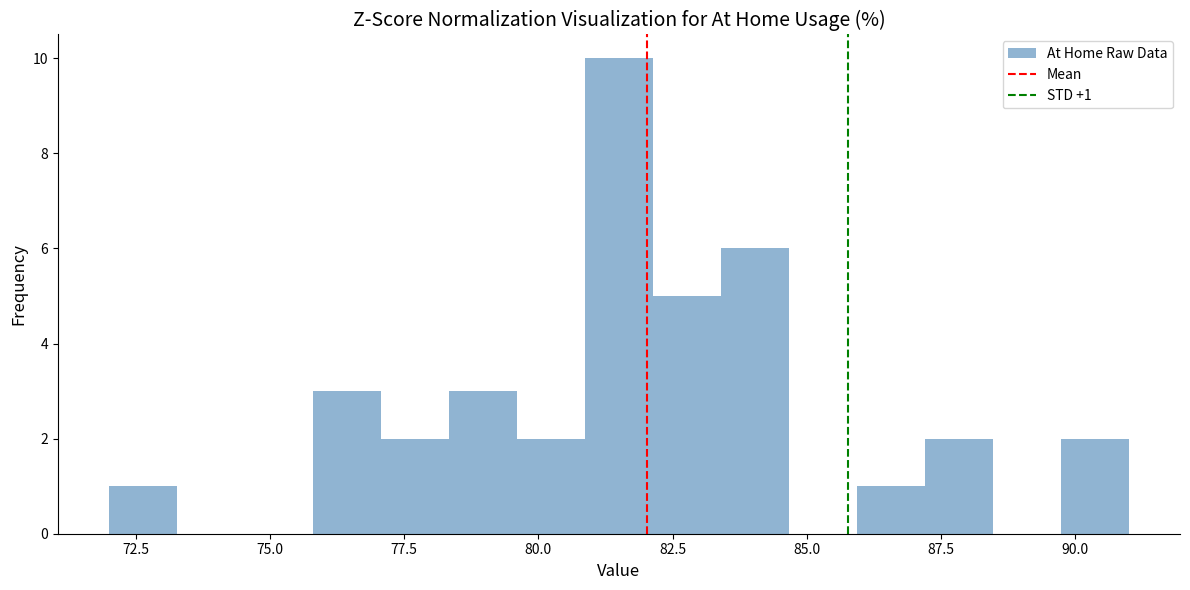

Read against the x-axis, roughly where is the centre of the tallest bar?

81.5